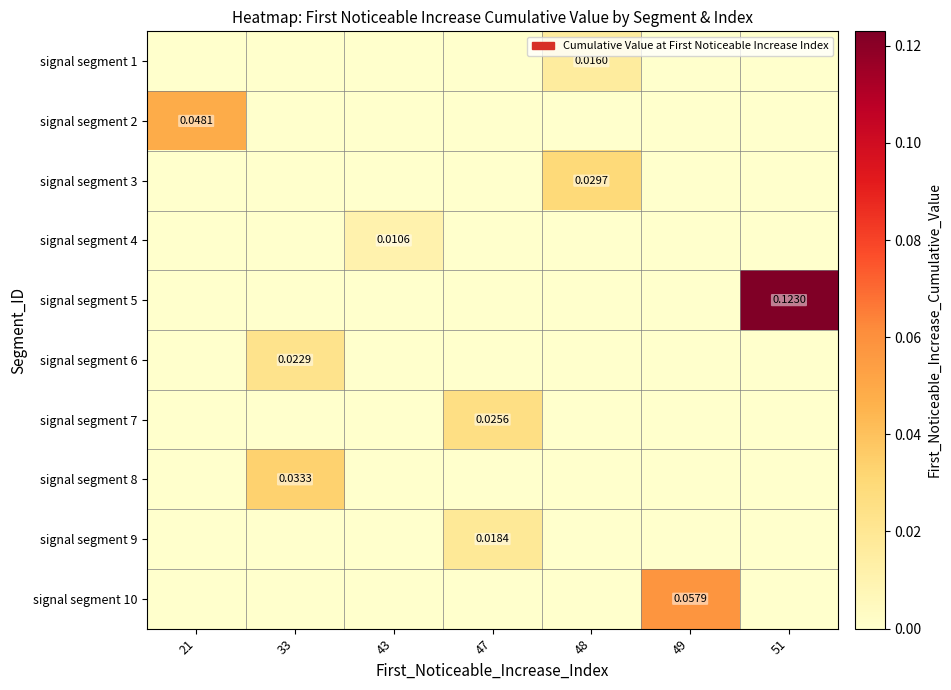

Is it true that signal segment 7 equals 0.0 at 33?

True